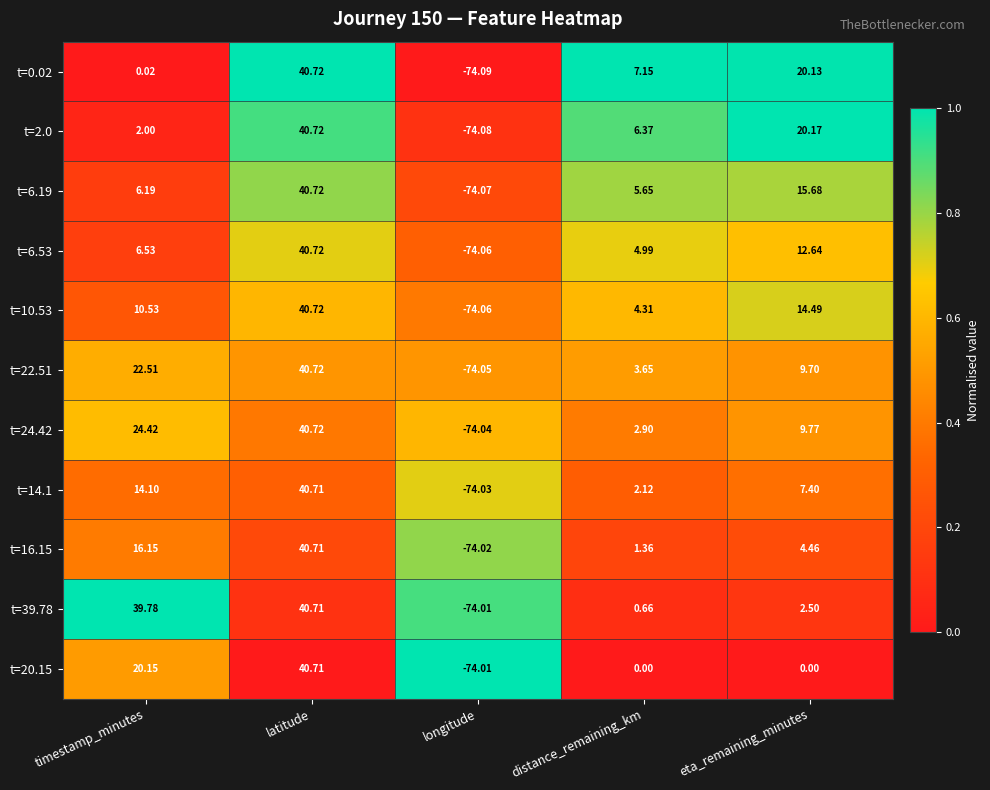

At which label is t=6.19 closest to -16?

distance_remaining_km